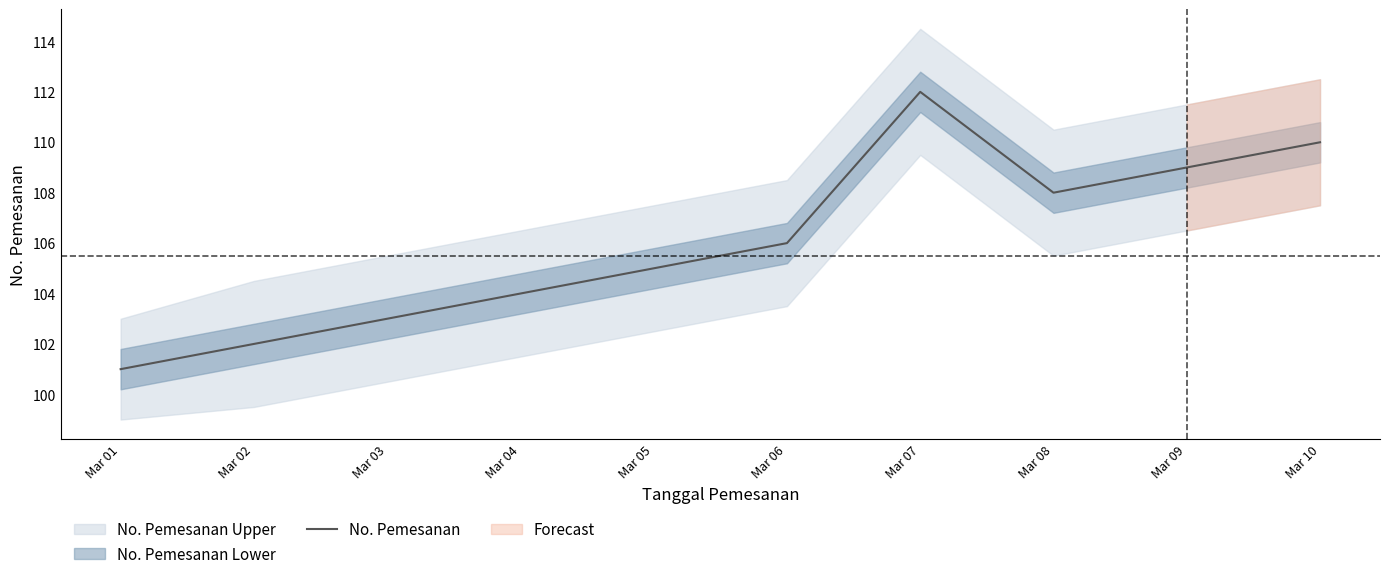

The value at Mar 08 is 57. True or false?

False